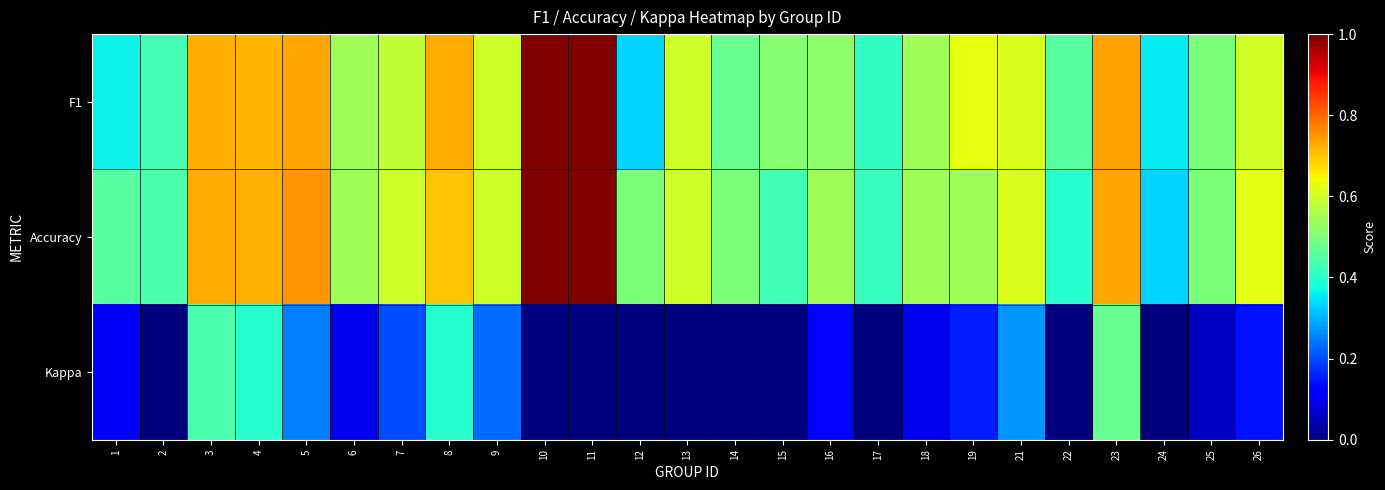

List the series in order of their peak value, highest first.

F1, Accuracy, Kappa